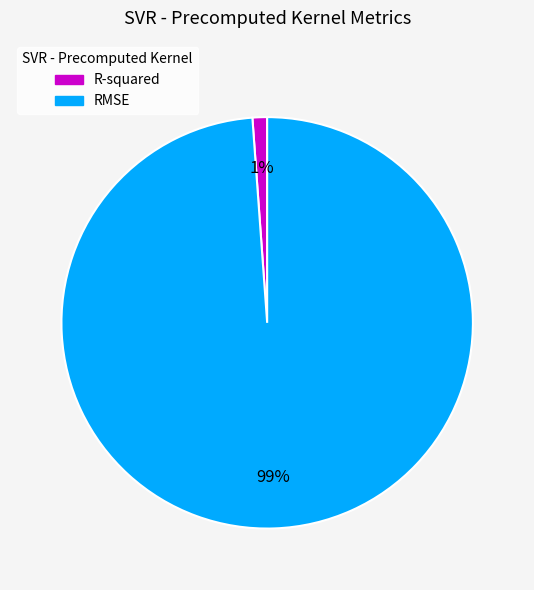

Combined, do R-squared and RMSE account for over 50%?

Yes